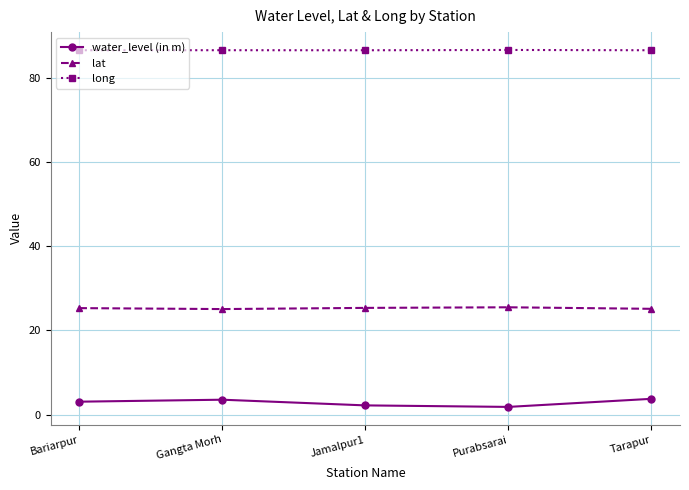

What is the sum of the long values at Jamalpur1 and Tarapur?

173.0